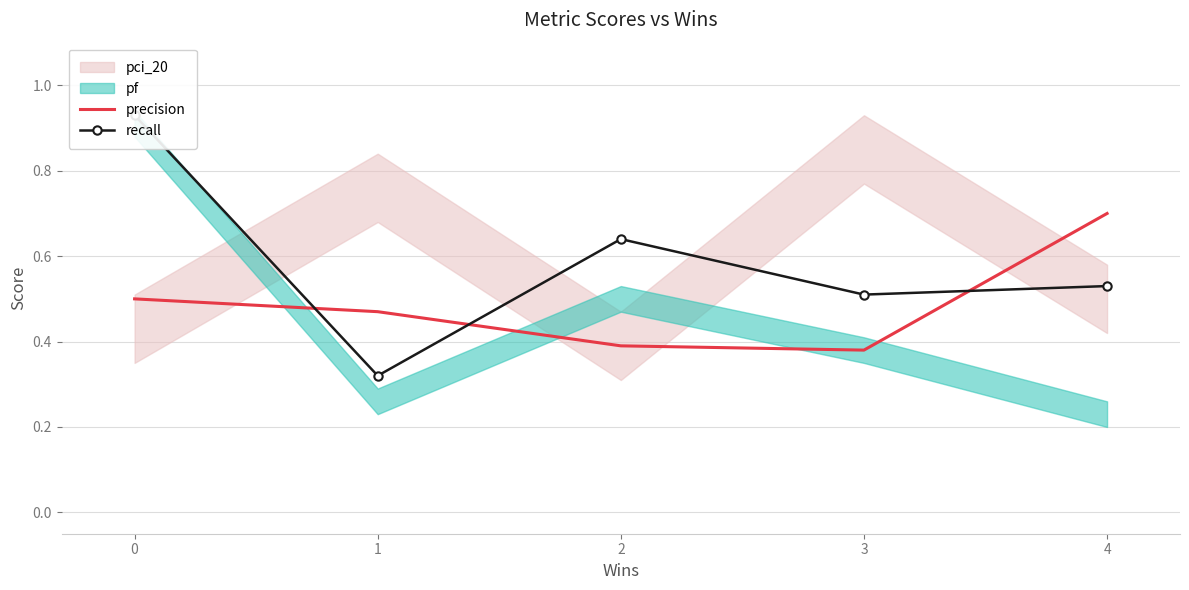

What is the difference between the precision values at 1 and 4?

0.2